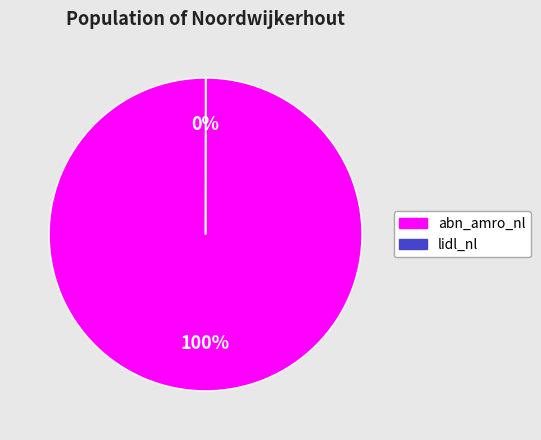

Is abn_amro_nl the majority of the pie?

Yes